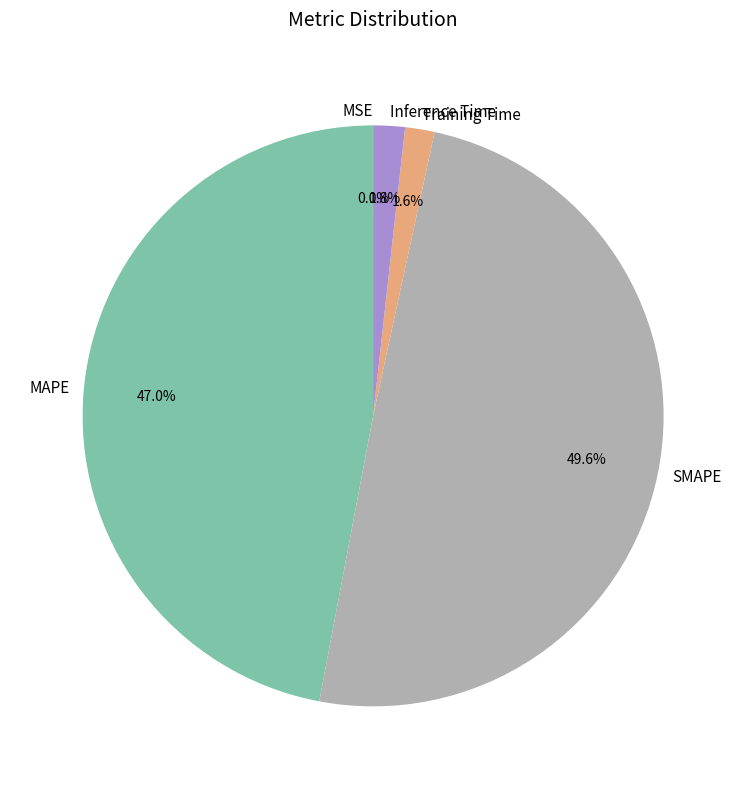

How much of the chart is everything except Training Time?

98.4%